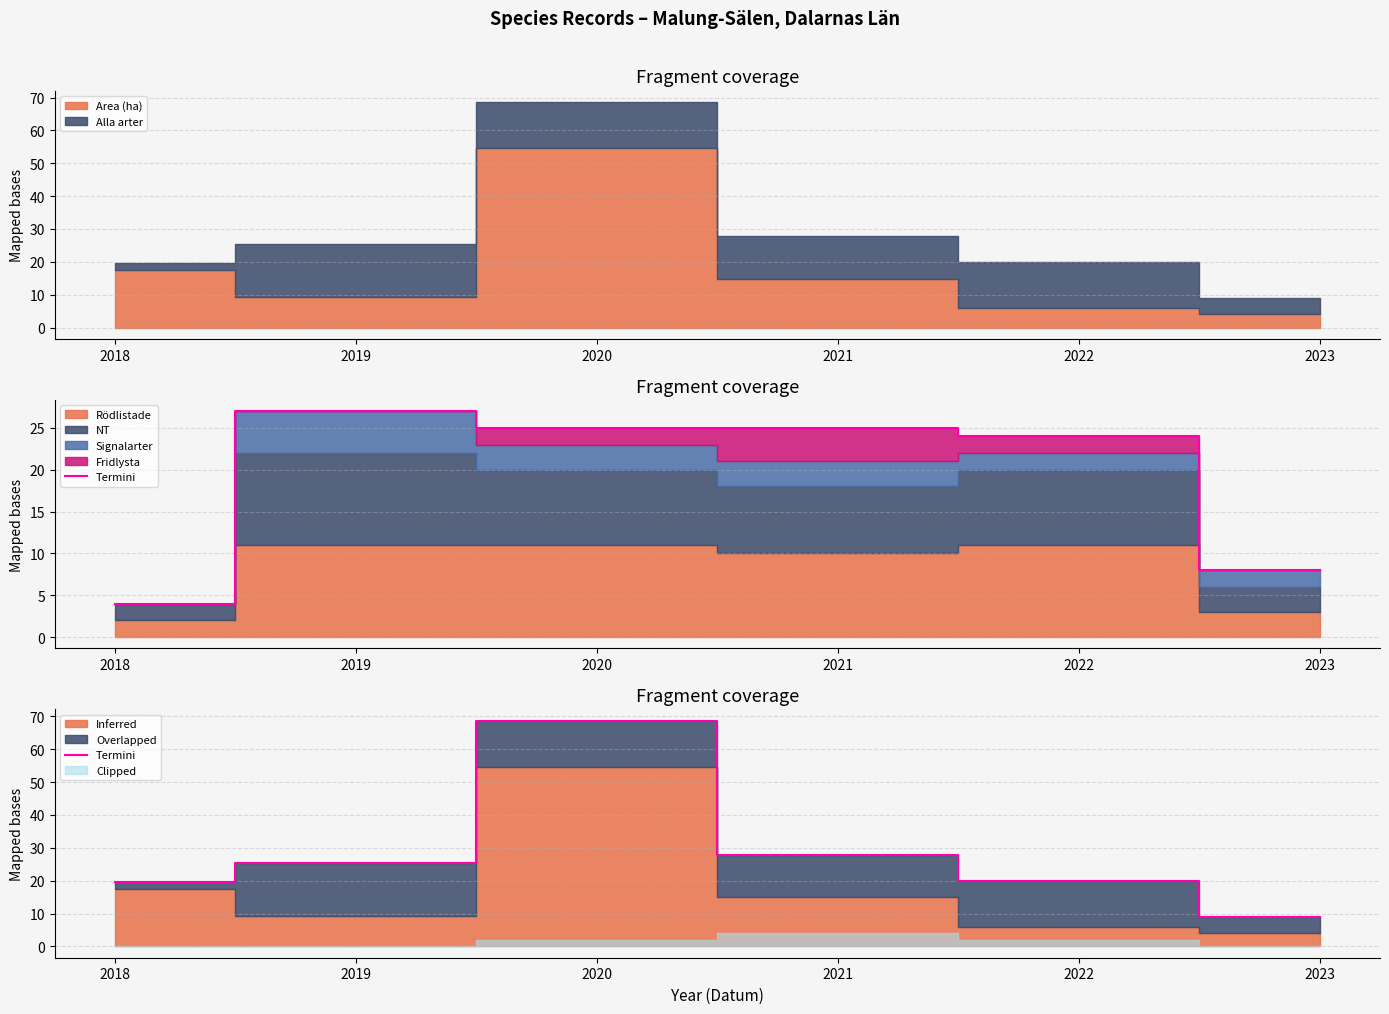

The value at 2019 is 35.2. True or false?

False